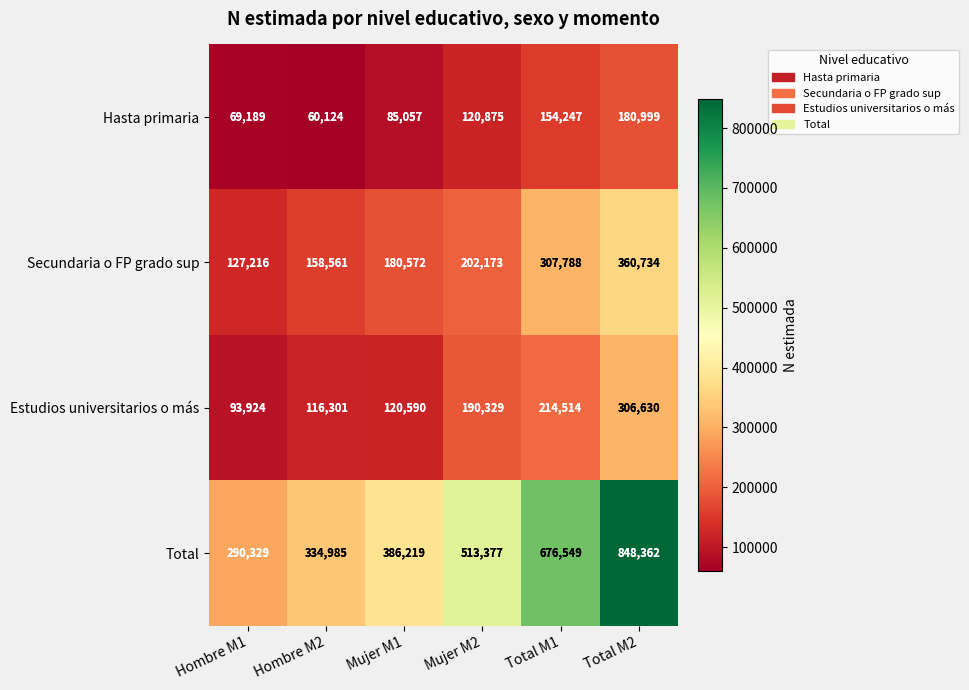

What value does the Estudios universitarios o más series have at Total M1?

214514